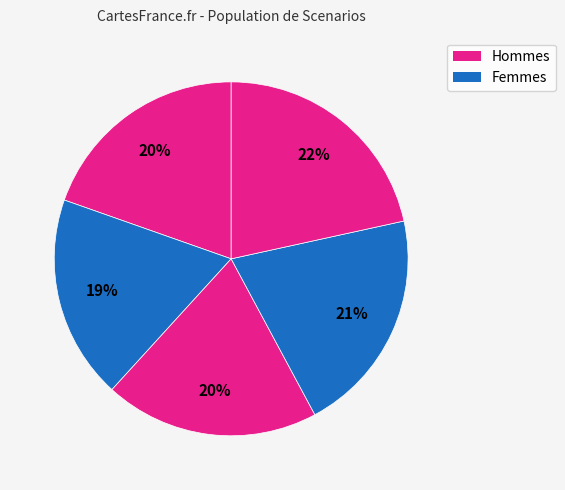

To the nearest percent, what is the difference between the largest and smallest slice percentages?

3%